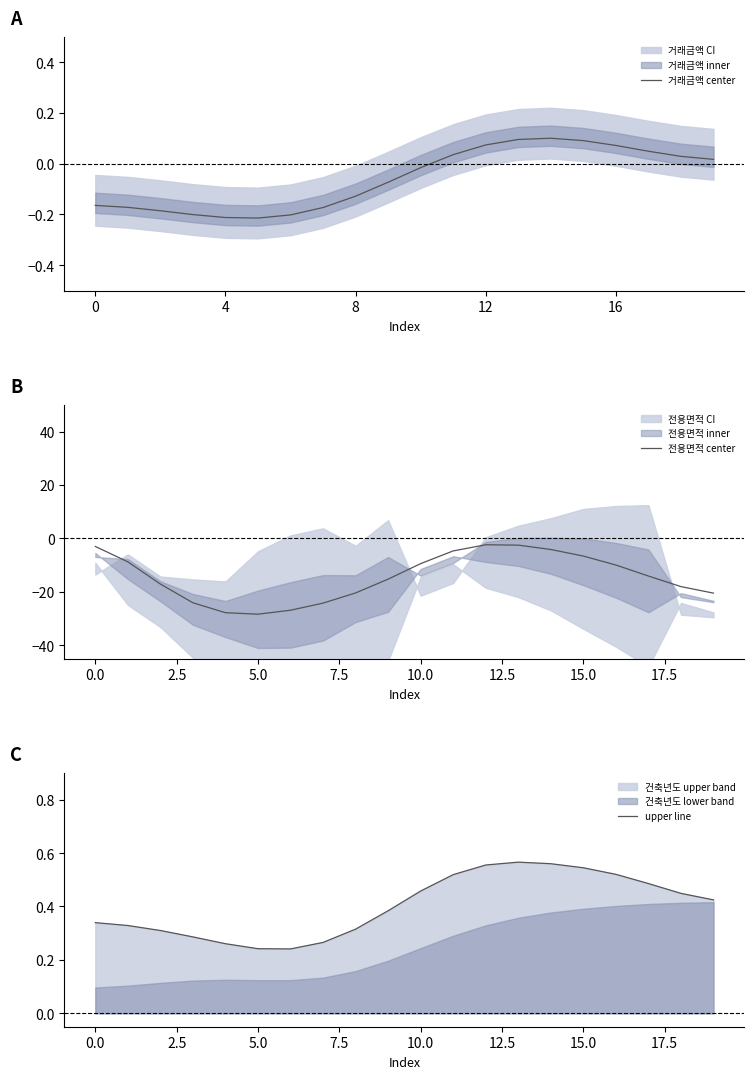

Count the number of data series in this chart.

3